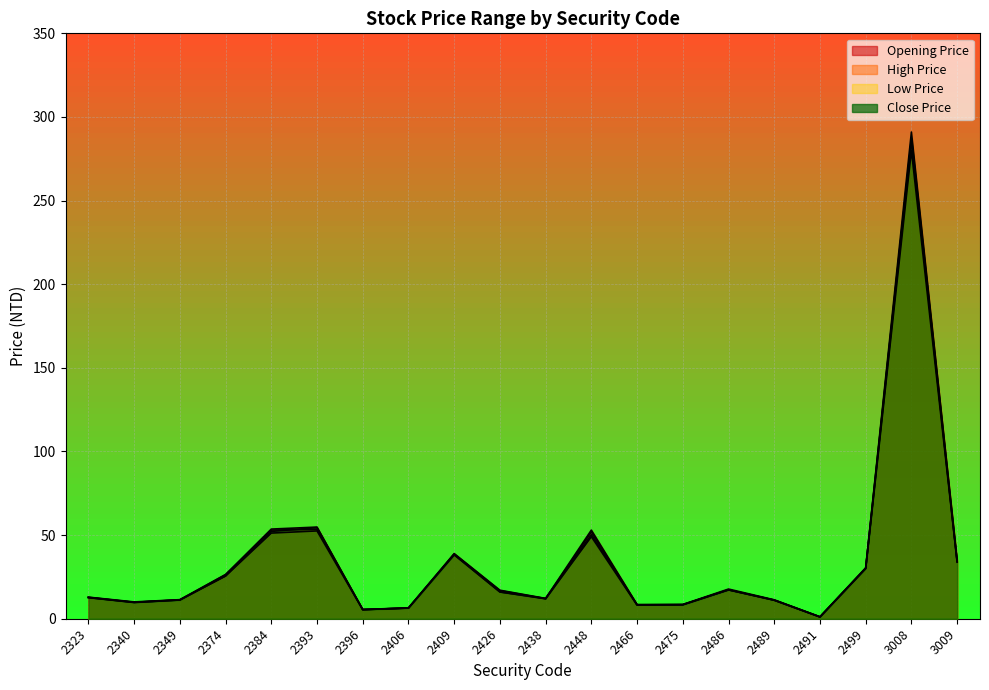

Count the number of categories in the chart.

20